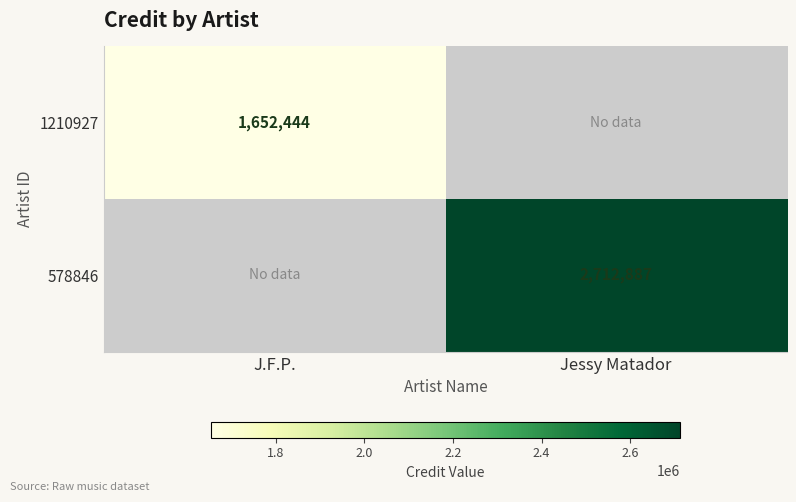

The value of 1210927 at J.F.P. is 2222651. True or false?

False